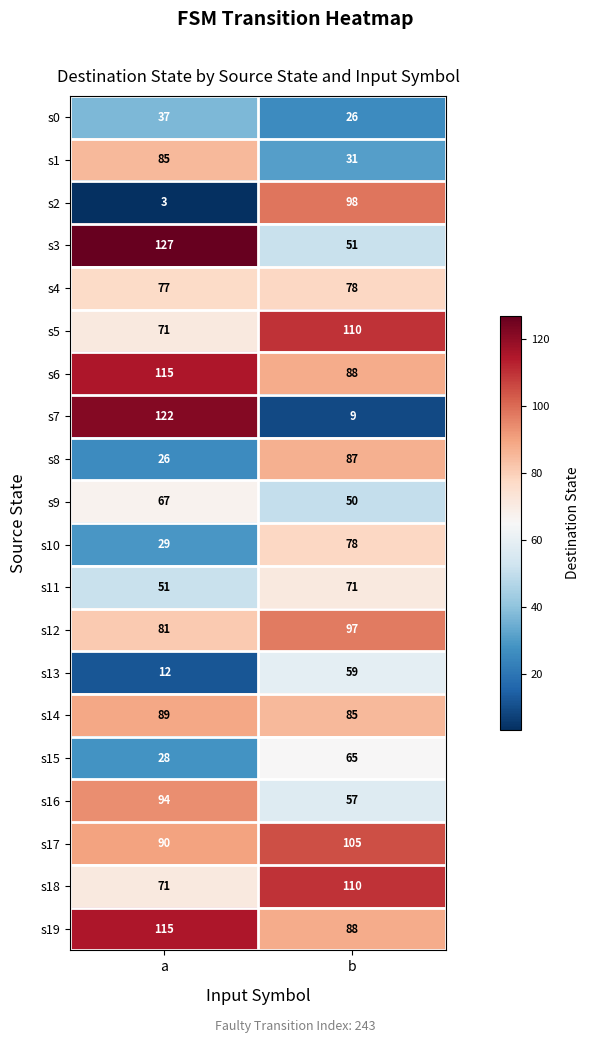

What is the difference between the maximum and minimum values in the s10 series?

49